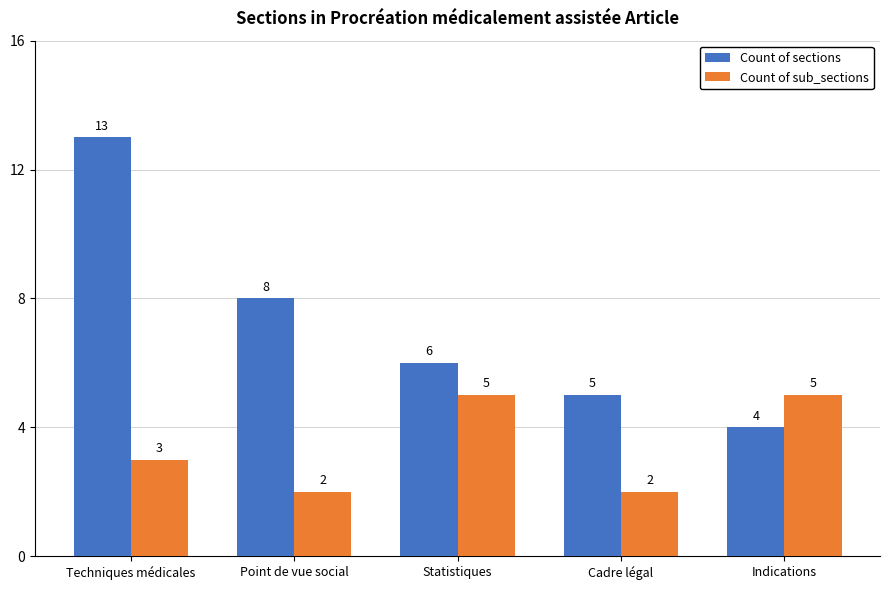

The Count of sections series shows 4 at Indications. True or false?

True